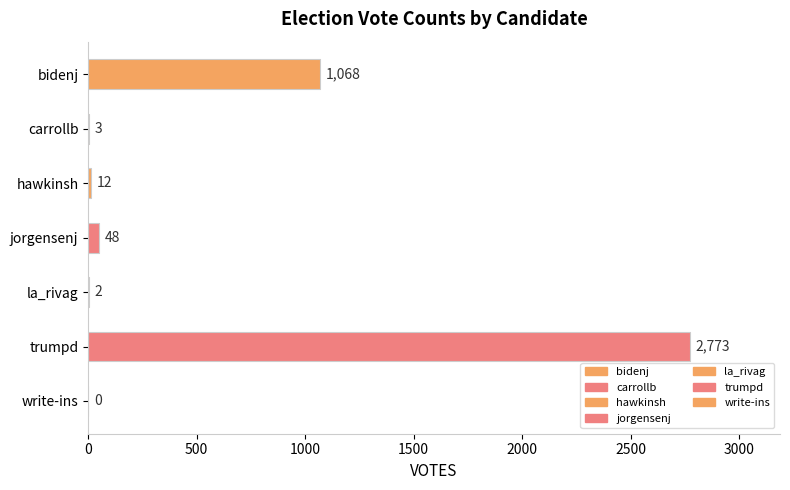

Which label corresponds to the largest value in the chart?

trumpd